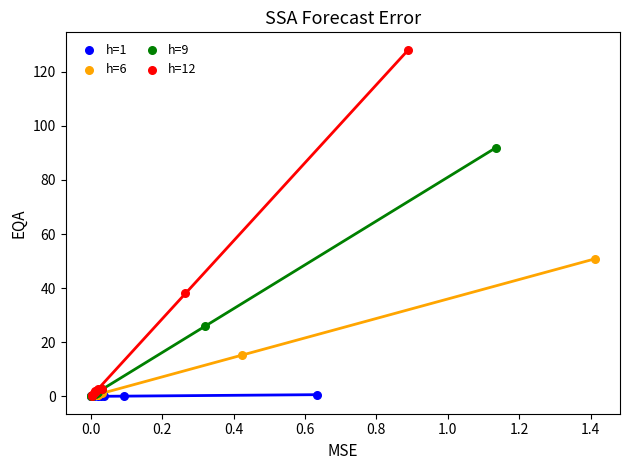

Which series reaches the maximum Y coordinate?

h=12